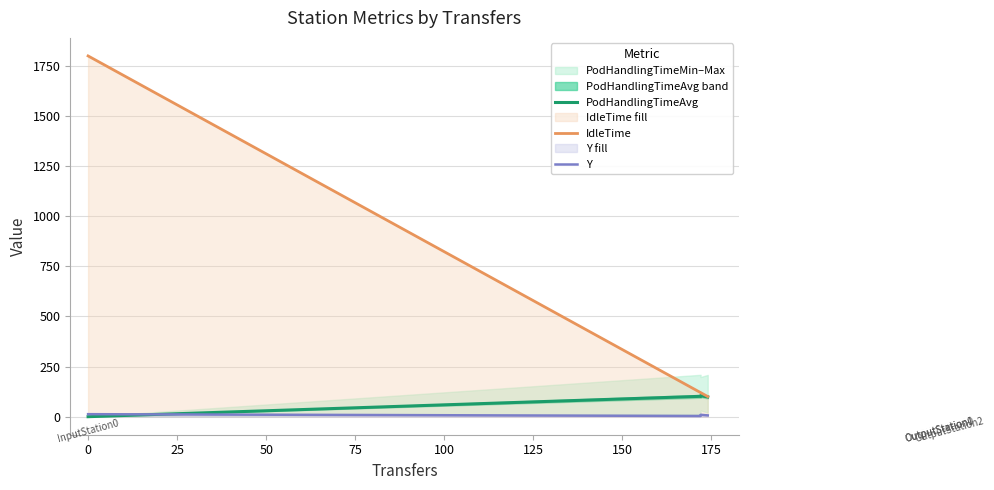

Rank the series at 25 from lowest to highest value.

Y, PodHandlingTimeAvg, IdleTime